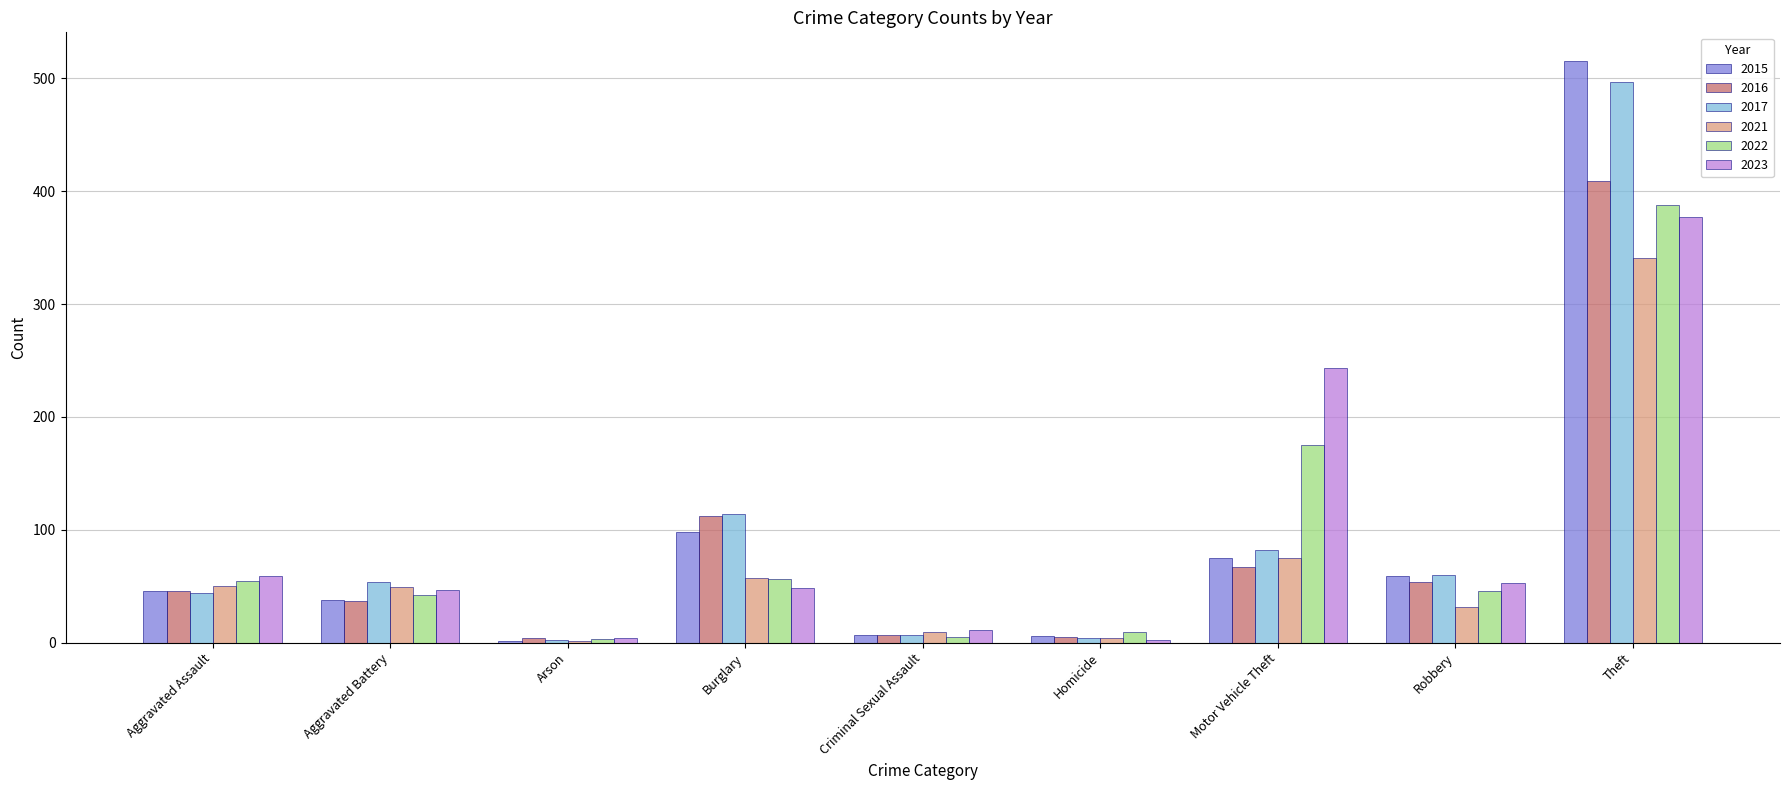

What is the sum of the 2017 values at Aggravated Assault and Robbery?

104